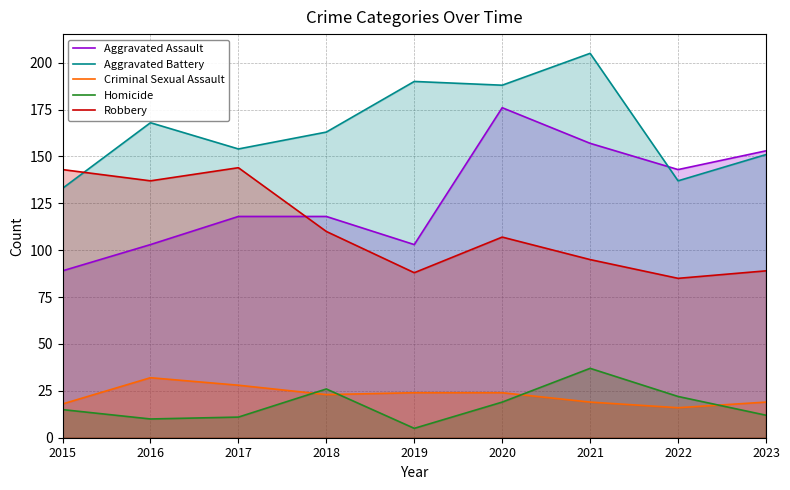

True or false: Aggravated Battery and Homicide cross at least once.

False